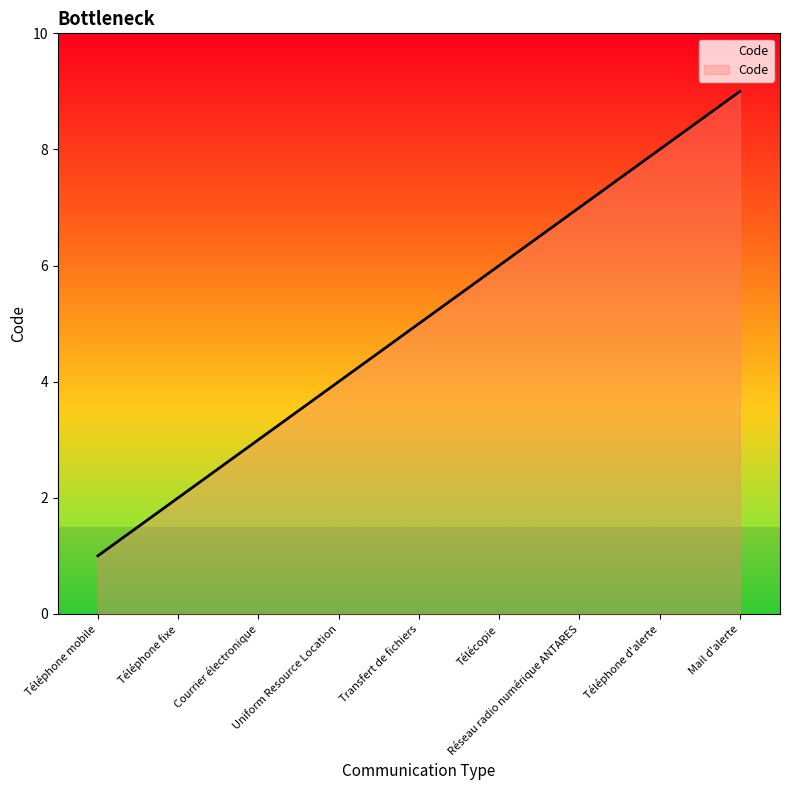

Does the chart have visible grid lines?

No